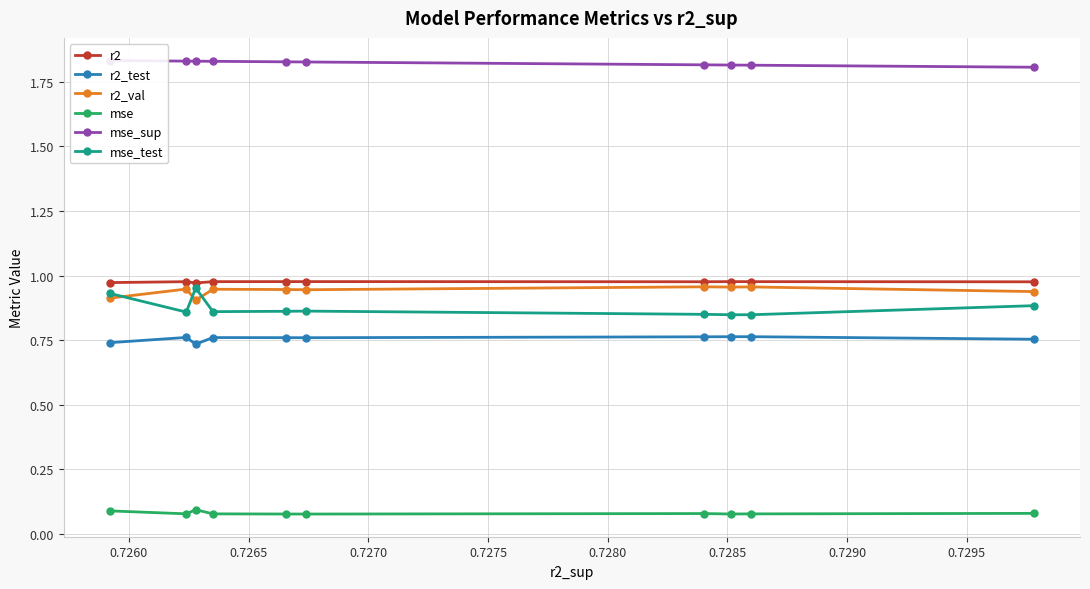

What is the minimum value shown in the chart?

0.1